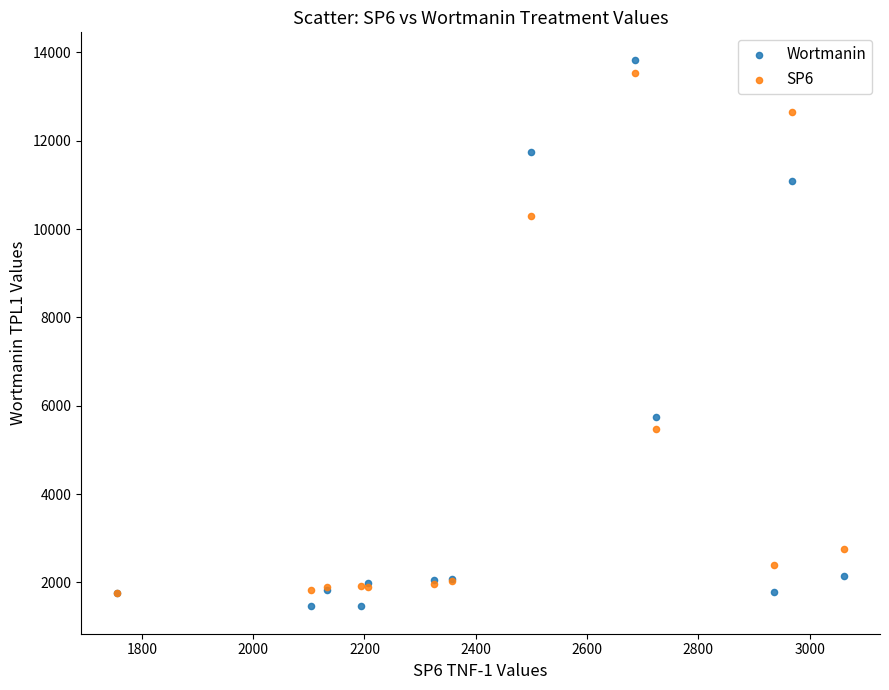

Which series reaches the maximum Y coordinate?

Wortmanin